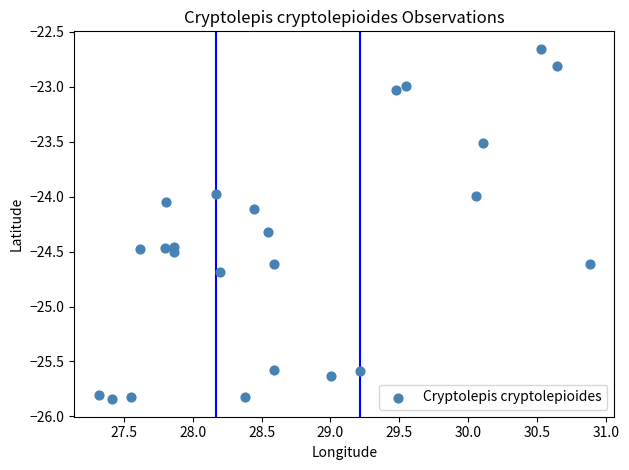

What is the range of Y values (max minus min)?

3.2